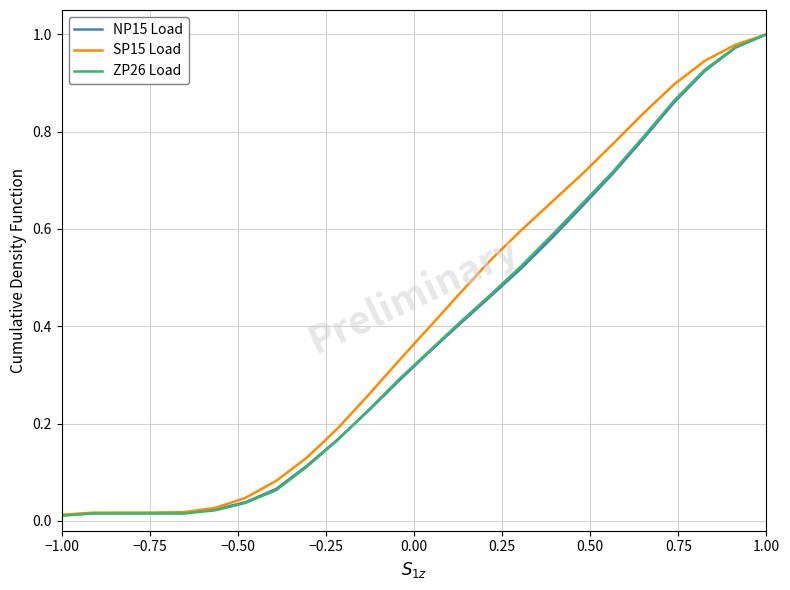

How many lines are shown in the chart?

3